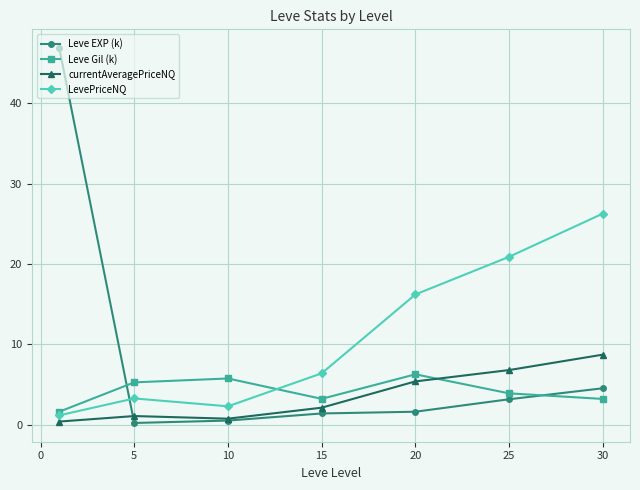

Which series ends up on top after the final intersection of LevePriceNQ and Leve EXP (k)?

LevePriceNQ